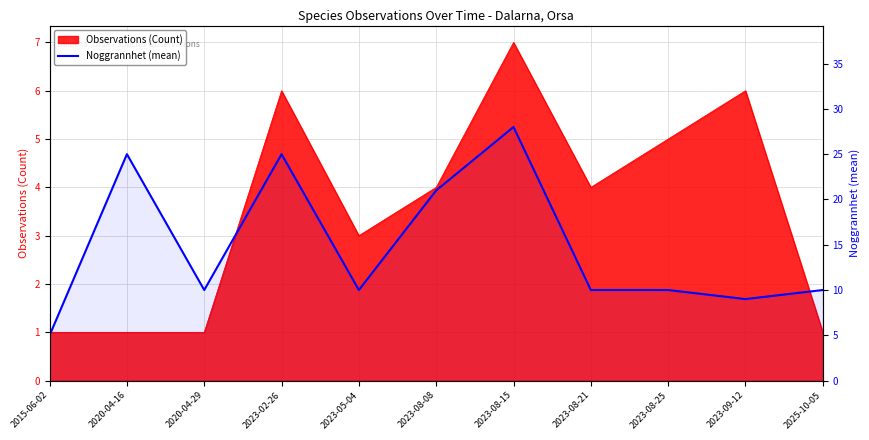

List the labels in order of value, largest first.

2023-08-15, 2020-04-16, 2023-02-26, 2023-08-08, 2020-04-29, 2023-05-04, 2023-08-21, 2023-08-25, 2025-10-05, 2023-09-12, 2015-06-02